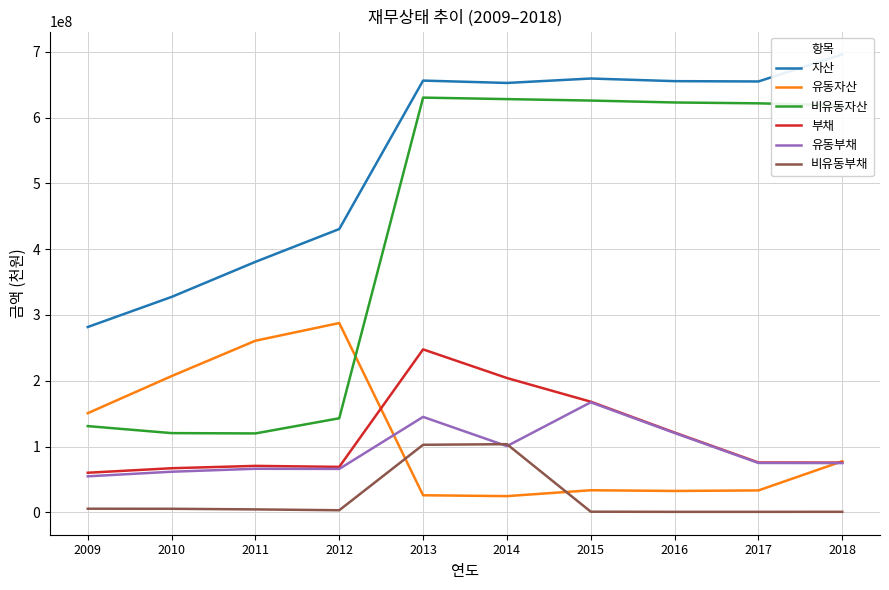

The 비유동부채 series shows 5437757 at 2009. True or false?

True